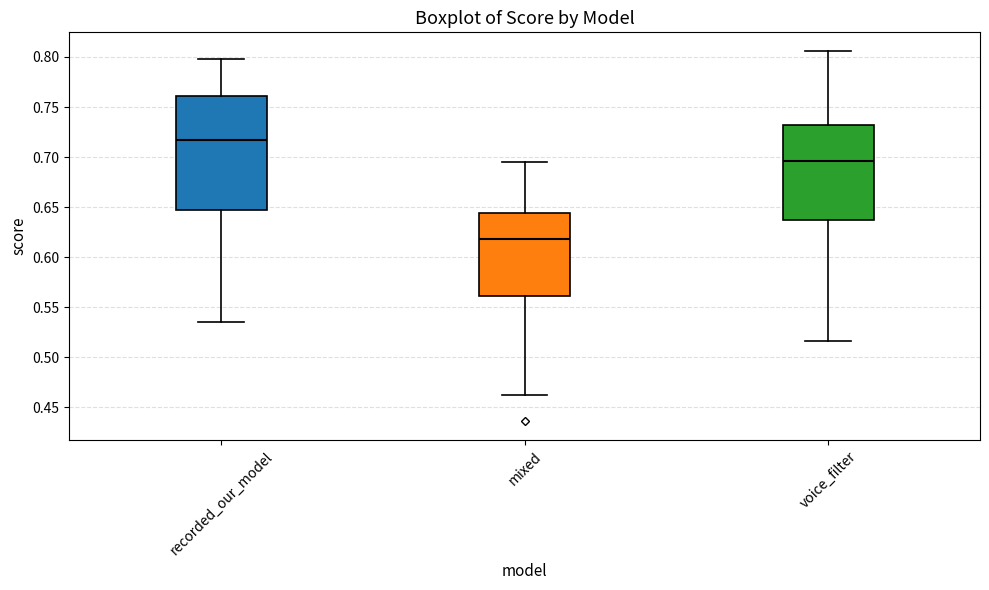

Which box has the lowest median line?

mixed